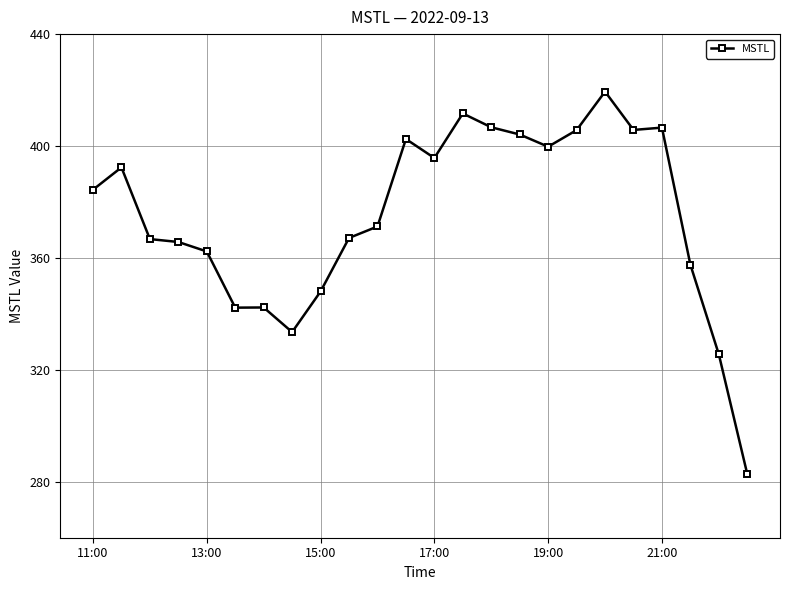

How many lines are shown in the chart?

1